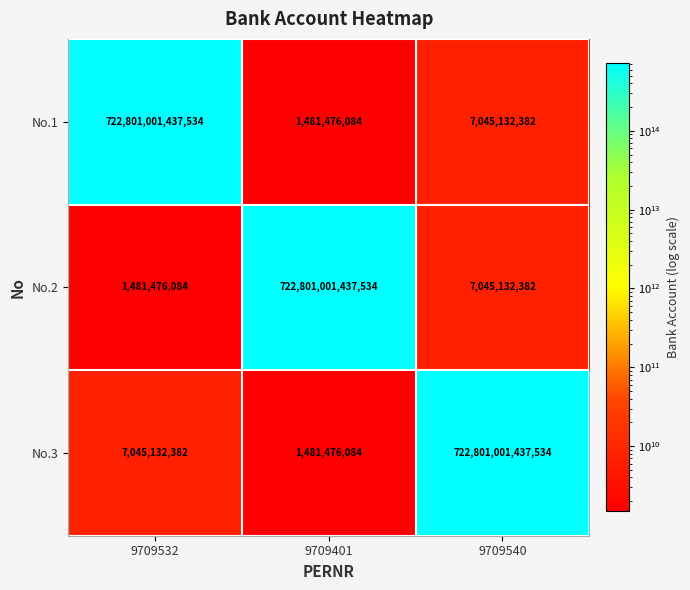

At which category is the sum across all series the highest?

9709540